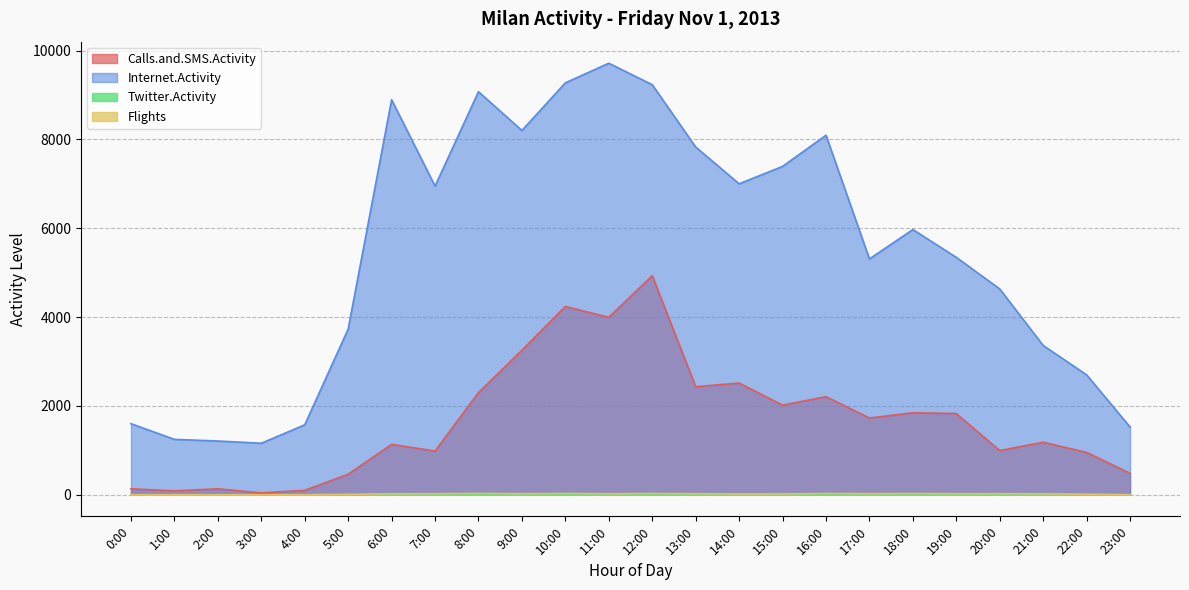

Where is Flights nearest to the value 15?

22:00